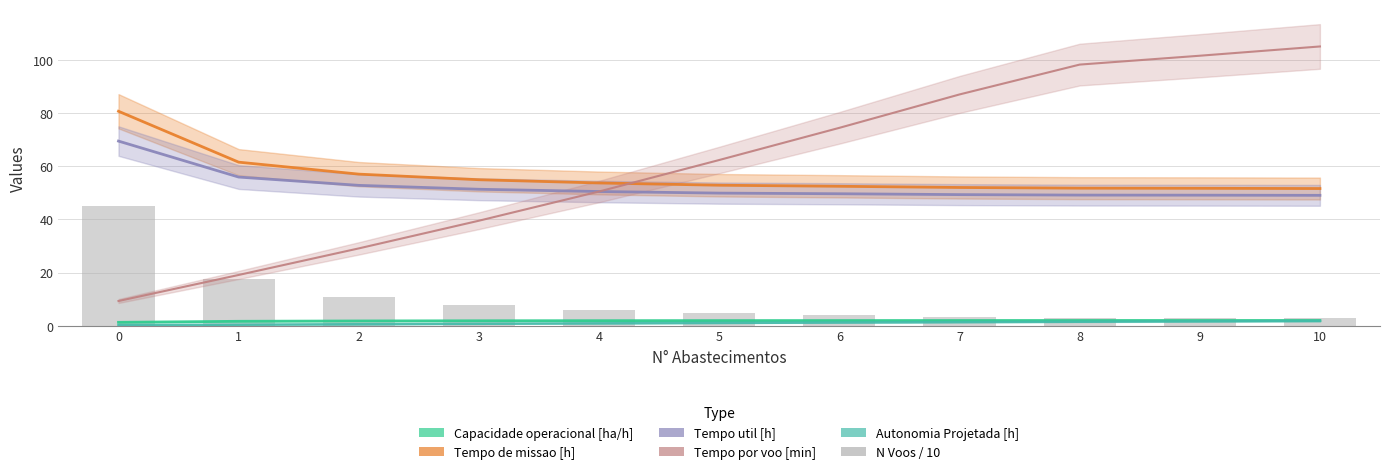

Reading left to right, extract all data points from this chart.

Capacidade operacional [ha/h]: 0=1.2	1=1.6	2=1.8	3=1.8	4=1.9	5=1.9	6=1.9	7=1.9	8=1.9	9=1.9	10=1.9
Tempo de missao [h]: 0=80.8	1=61.6	2=57.1	3=55.0	4=53.7	5=52.9	6=52.5	7=52.0	8=51.8	9=51.7	10=51.6
Tempo util [h]: 0=69.5	1=56.0	2=52.8	3=51.4	4=50.5	5=49.9	6=49.7	7=49.4	8=49.2	9=49.1	10=49.1
Tempo por voo [min]: 0=9.3	1=19.1	2=29.1	3=39.5	4=50.5	5=62.4	6=74.5	7=87.1	8=98.3	9=101.7	10=105.2
Autonomia Projetada [h]: 0=0.2	1=0.3	2=0.5	3=0.7	4=0.8	5=1.0	6=1.2	7=1.3	8=1.5	9=1.6	10=1.7
N Voos / 10: 0=45.0	1=17.6	2=10.9	3=7.8	4=6.0	5=4.8	6=4.0	7=3.4	8=3.0	9=2.9	10=2.8